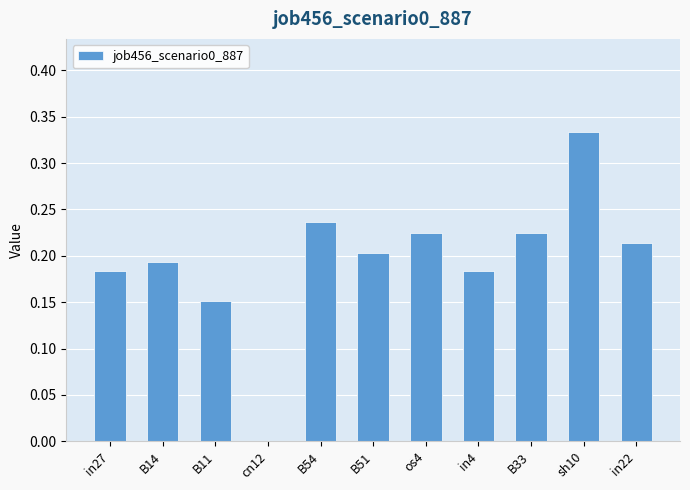

Is it true that the value at sh10 is 0.5?

False